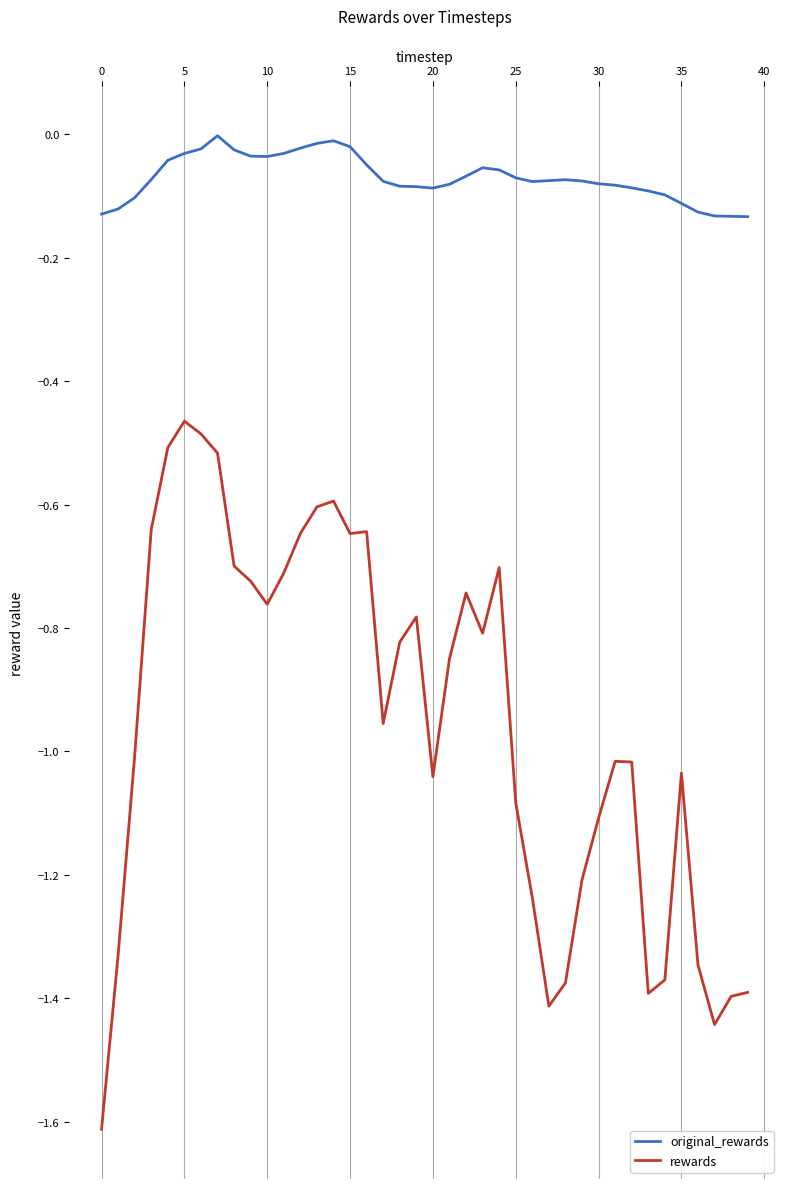

What is the minimum value shown in the chart?

-1.6